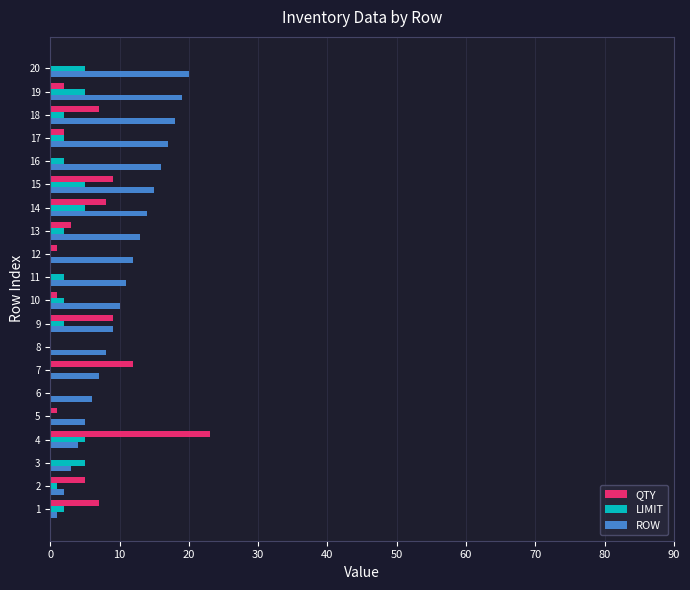

Count the number of categories in the chart.

20